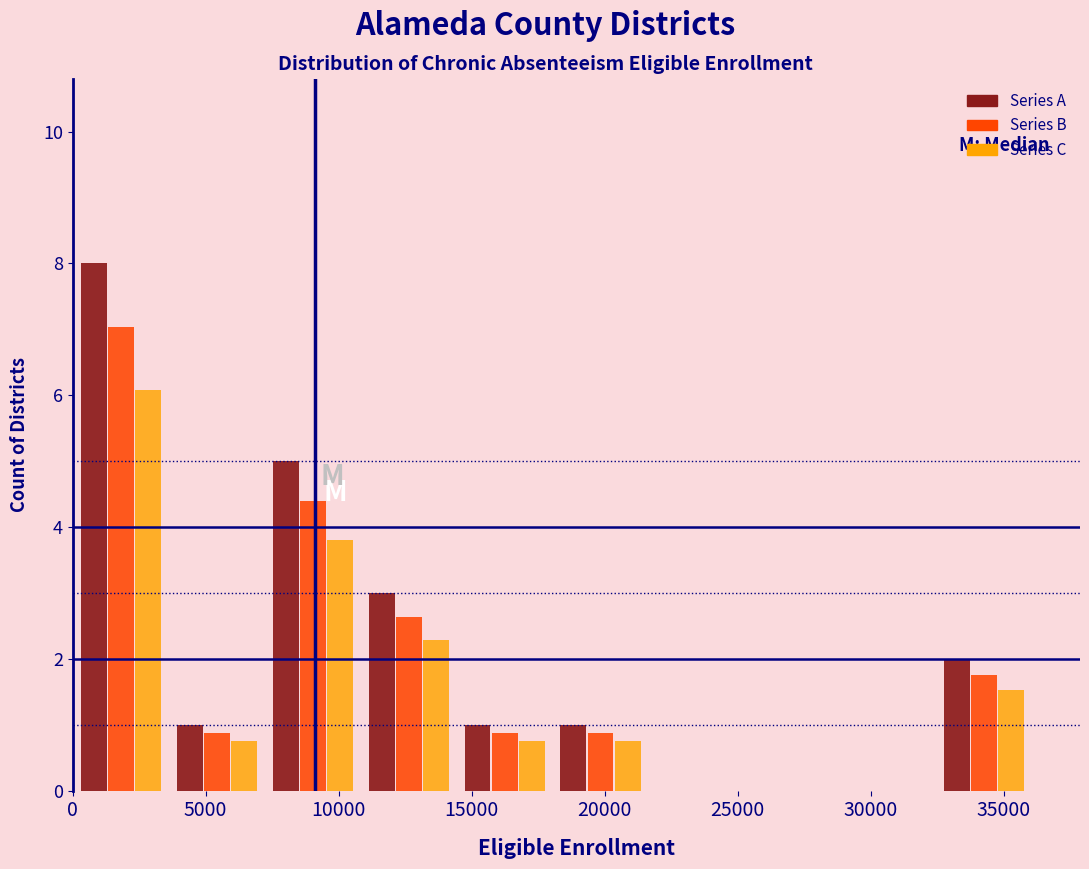

Reading left to right, transcribe this chart: for each range on the x-axis, give the height of each series' bar. Neither the bar edges nor the heights are printed on the chart, so give them approximately, as read against the axes.

0 to 3500: Series A=8.0	Series B=7.0	Series C=6.0
3500 to 7000: Series A=1.0	Series B=0.8	Series C=0.8
7000 to 11000: Series A=5.0	Series B=4.4	Series C=3.8
11000 to 14500: Series A=3.0	Series B=2.6	Series C=2.2
14500 to 18000: Series A=1.0	Series B=0.8	Series C=0.8
18000 to 21500: Series A=1.0	Series B=0.8	Series C=0.8
21500 to 25000: Series A=0	Series B=0	Series C=0
25000 to 29000: Series A=0	Series B=0	Series C=0
29000 to 32500: Series A=0	Series B=0	Series C=0
32500 to 36000: Series A=2.0	Series B=1.8	Series C=1.6